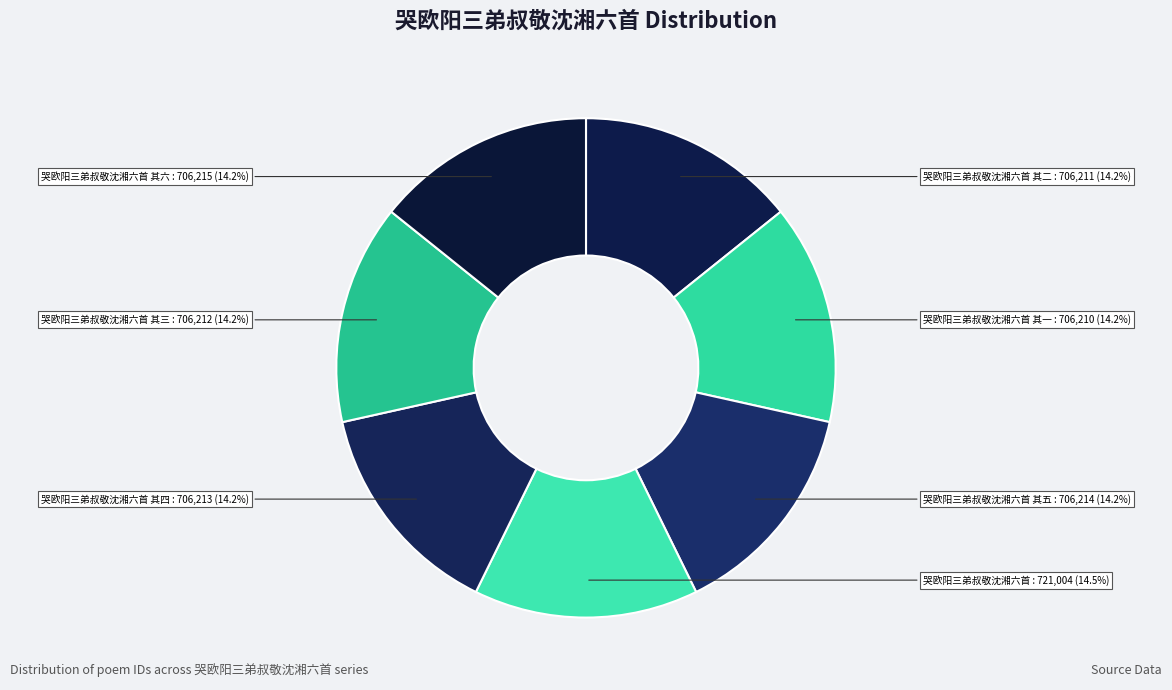

How many segments does this pie chart have?

7